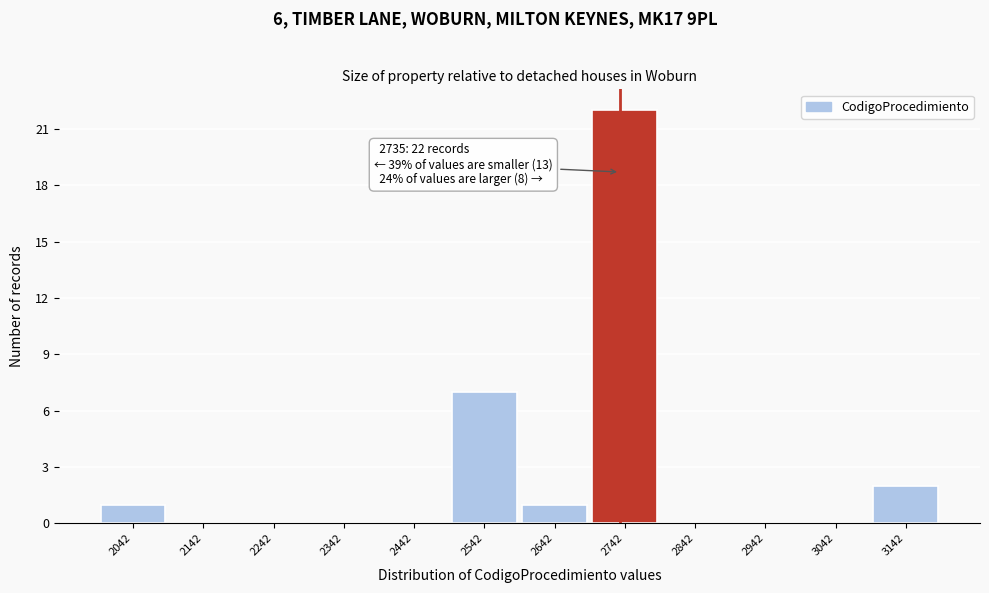

Over which range of the x-axis is the bar tallest?

2692 to 2792